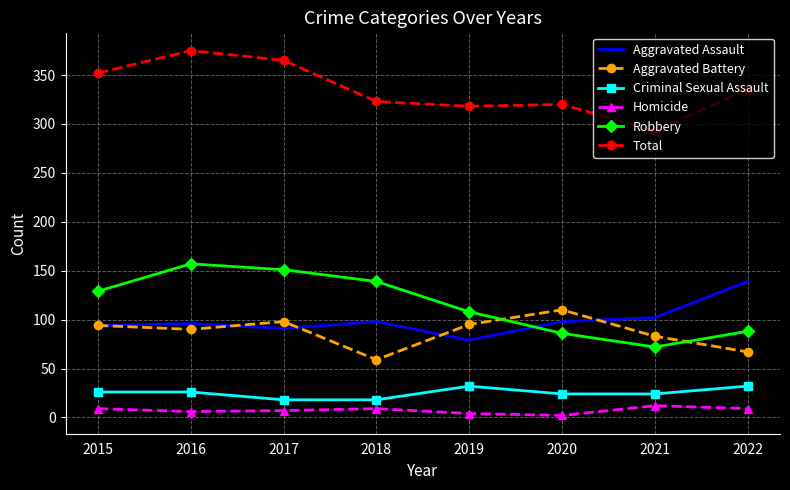

What is the average value of the Robbery series?

116